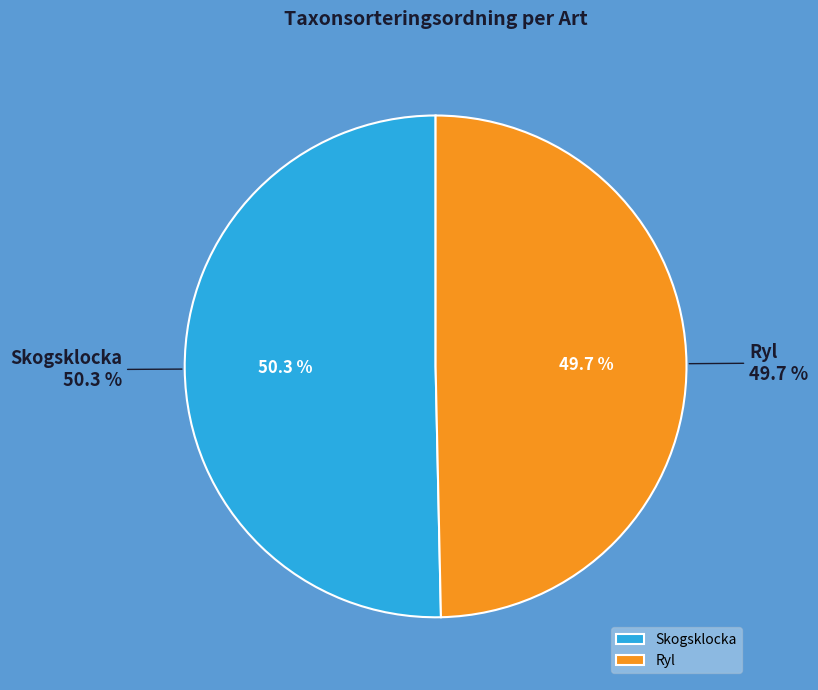

Is it true that Skogsklocka is 59% of the pie?

False